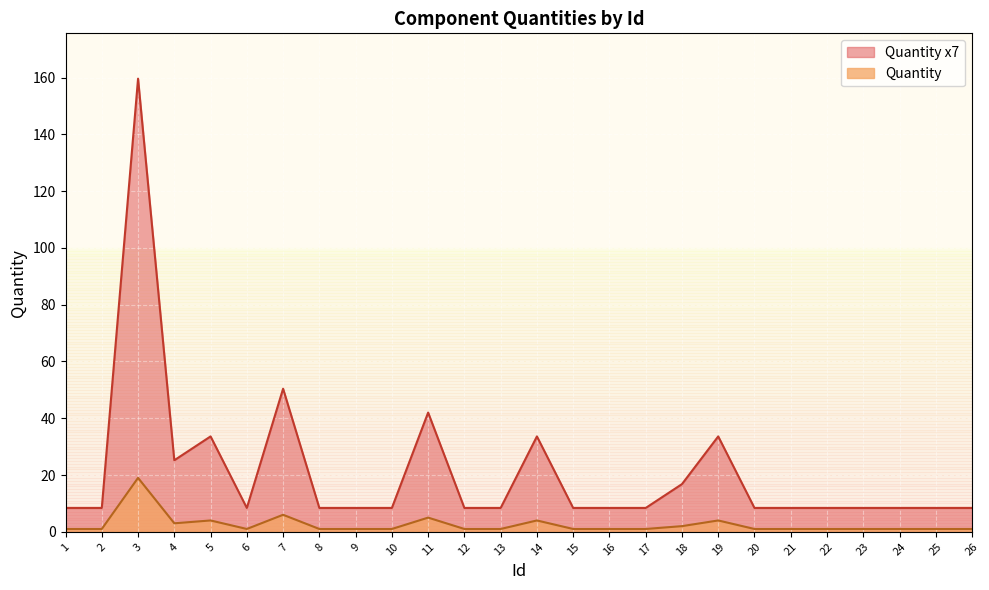

What are all the series names shown in the legend?

Quantity x7, Quantity